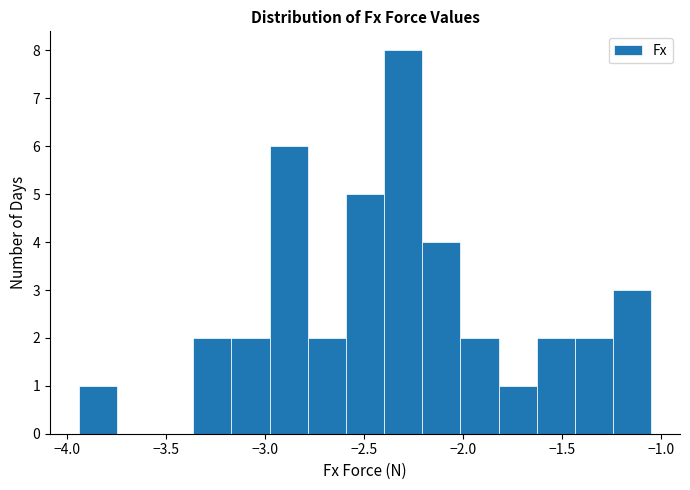

Read against the x-axis, roughly where is the centre of the tallest bar?

-2.30